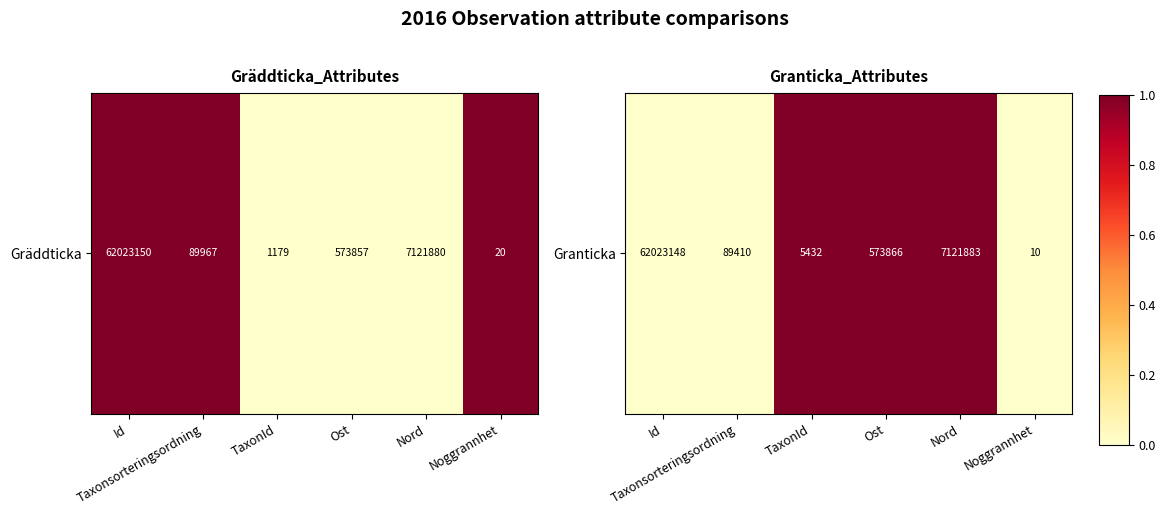

List the labels in order of value, largest first.

TaxonId, Ost, Nord, Id, Taxonsorteringsordning, Noggrannhet